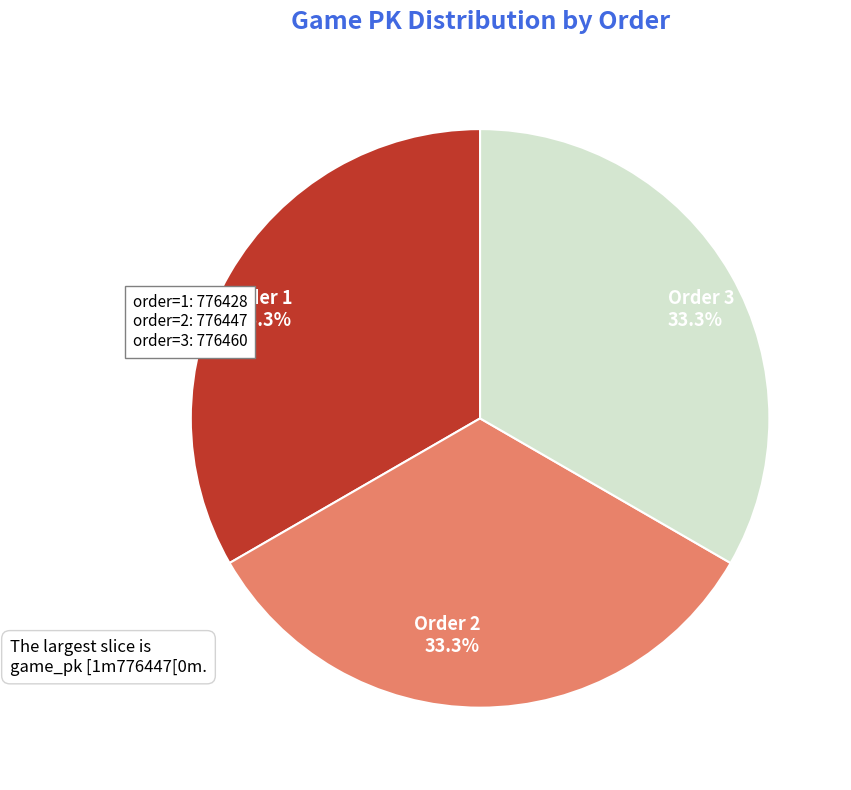

Approximately how many times larger is the value at Order 2 33.3% compared to Order 3 33.3%?

1.0